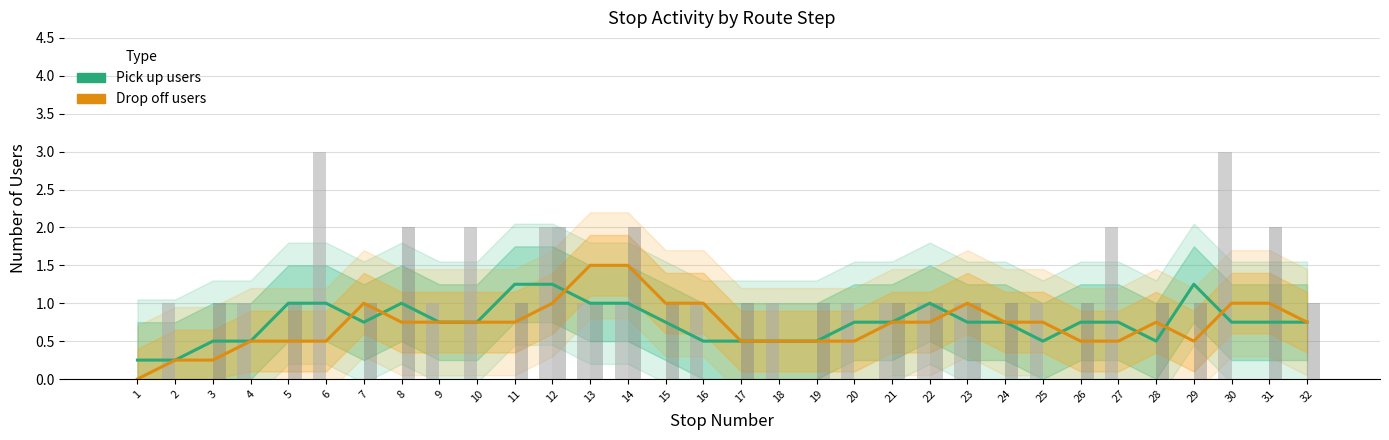

How many categories are shown in the chart?

32